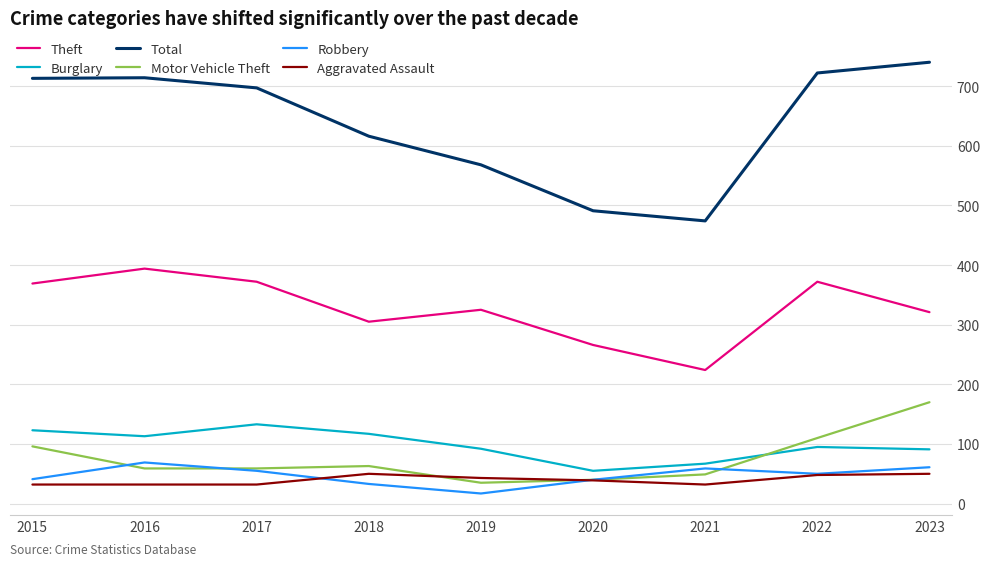

What is the difference between the Motor Vehicle Theft values at 2023 and 2019?

135